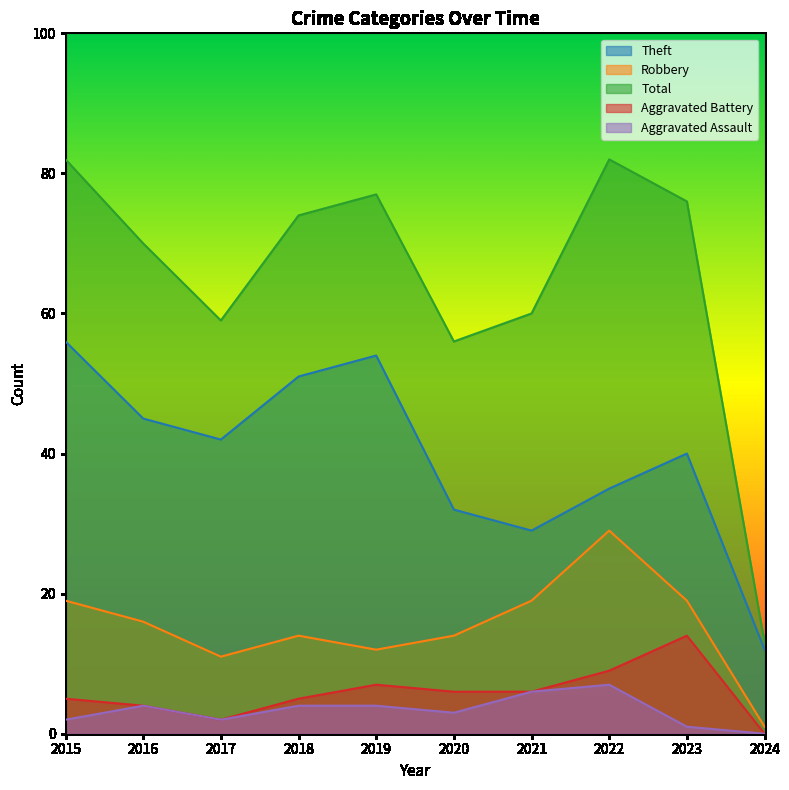

Where is the first local maximum for Total?

2019